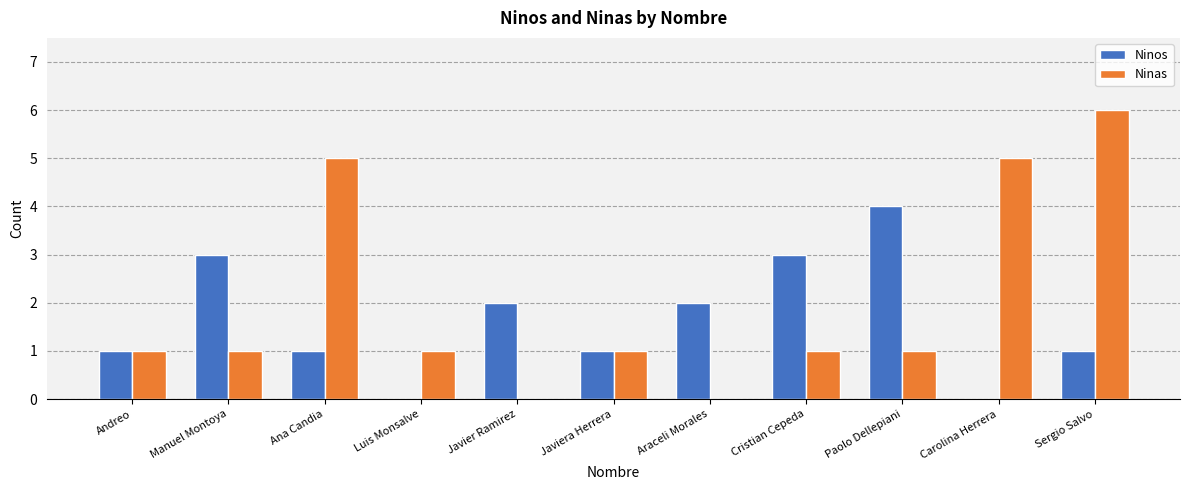

Are the bars horizontal?

No